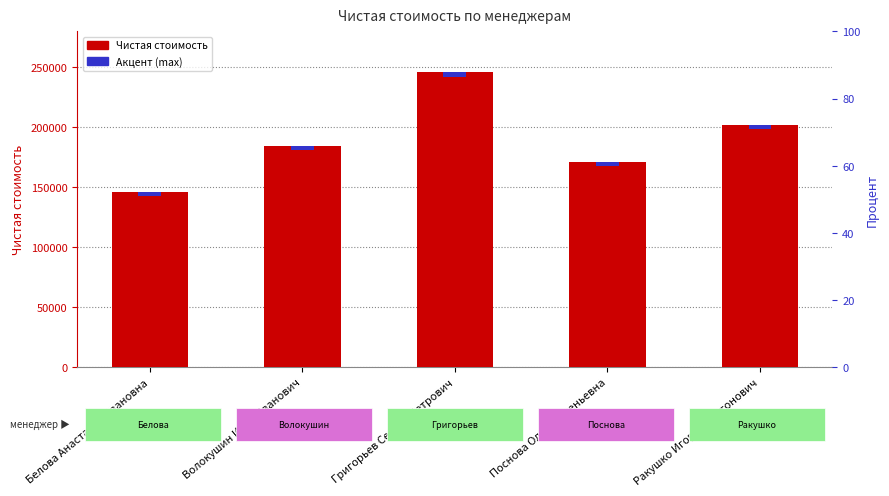

What position from the left is Ракушко Игорь Харитонович?

5